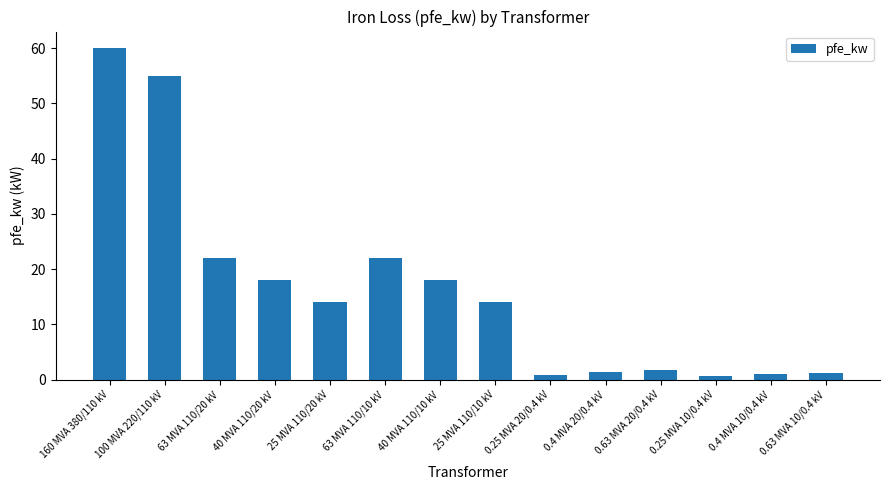

What is the label of the 4th bar from the right?

0.63 MVA 20/0.4 kV